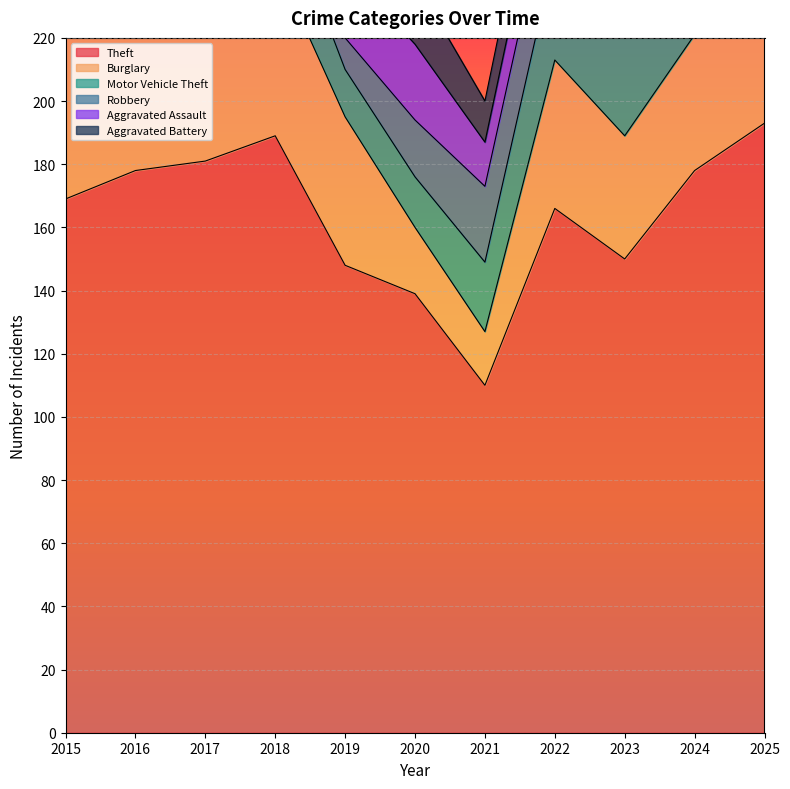

The value of Theft at 2019 is 148. True or false?

True